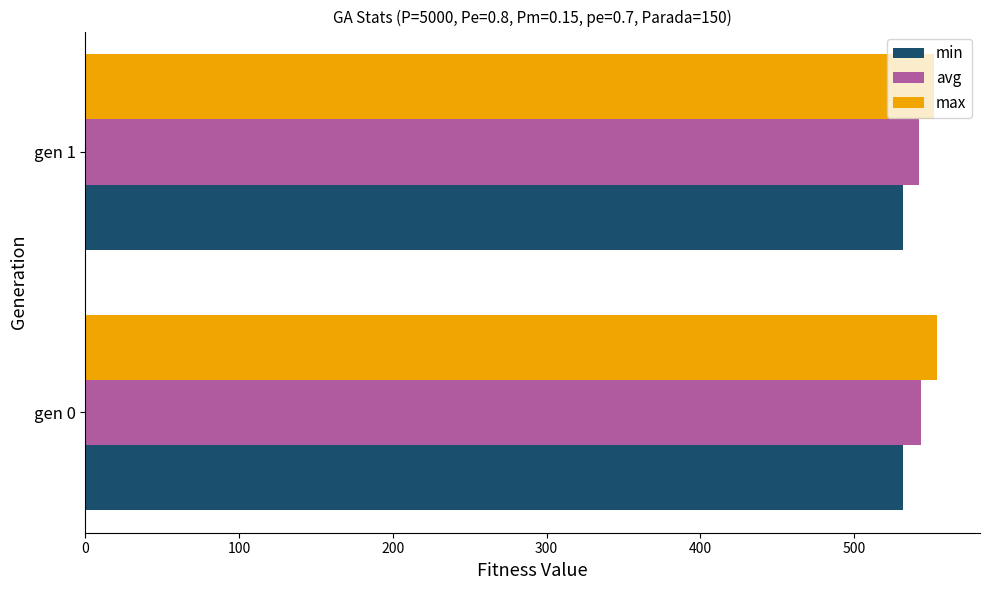

What are all the series names shown in the legend?

min, avg, max